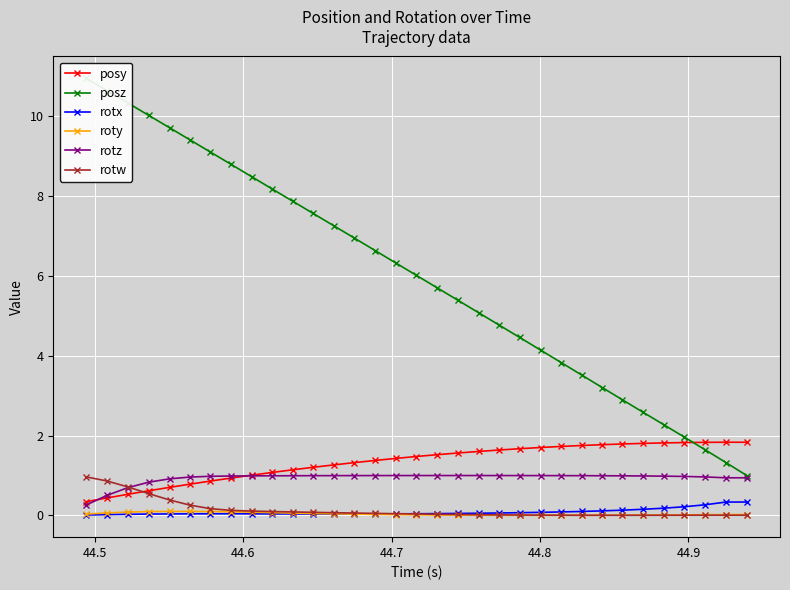

Reading left to right, extract all data points from this chart.

posy: 0.3	0.4	0.5	0.6	0.7	0.8	0.9	0.9	1.0	1.1	1.1	1.2	1.3	1.3	1.4	1.4	1.5	1.5	1.6	1.6	1.6	1.7	1.7	1.7	1.8	1.8	1.8	1.8	1.8	1.8	1.8	1.8	1.8
posz: 10.9	10.6	10.3	10.0	9.7	9.4	9.1	8.8	8.5	8.2	7.9	7.6	7.3	6.9	6.6	6.3	6.0	5.7	5.4	5.1	4.8	4.5	4.1	3.8	3.5	3.2	2.9	2.6	2.3	2.0	1.6	1.3	1.0
rotx: 0.0	0.0	0.0	0.0	0.0	0.0	0.0	0.0	0.0	0.0	0.0	0.0	0.0	0.0	0.0	0.0	0.0	0.0	0.0	0.1	0.1	0.1	0.1	0.1	0.1	0.1	0.1	0.2	0.2	0.2	0.3	0.3	0.3
roty: 0.0	0.1	0.1	0.1	0.1	0.1	0.1	0.1	0.1	0.1	0.1	0.0	0.0	0.0	0.0	0.0	0.0	0.0	0.0	0.0	0.0	0.0	0.0	0.0	0.0	0.0	0.0	0.0	0.0	0.0	0.0	0.0	0.0
rotz: 0.3	0.5	0.7	0.8	0.9	1.0	1.0	1.0	1.0	1.0	1.0	1.0	1.0	1.0	1.0	1.0	1.0	1.0	1.0	1.0	1.0	1.0	1.0	1.0	1.0	1.0	1.0	1.0	1.0	1.0	1.0	0.9	0.9
rotw: 1.0	0.9	0.7	0.5	0.4	0.3	0.2	0.1	0.1	0.1	0.1	0.1	0.1	0.1	0.1	0.0	0.0	0.0	0.0	0.0	0.0	0.0	0.0	0.0	0.0	0.0	0.0	0.0	0.0	0.0	0.0	0.0	0.0